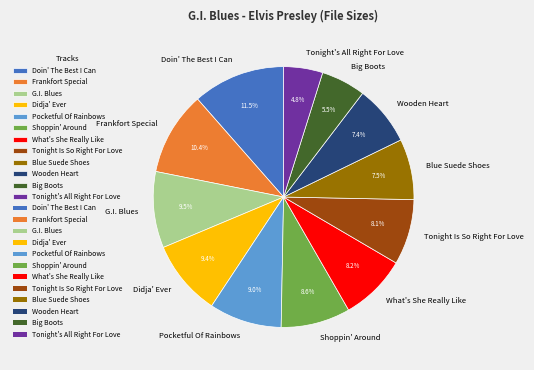

To the nearest percent, what portion does Didja' Ever represent?

9%